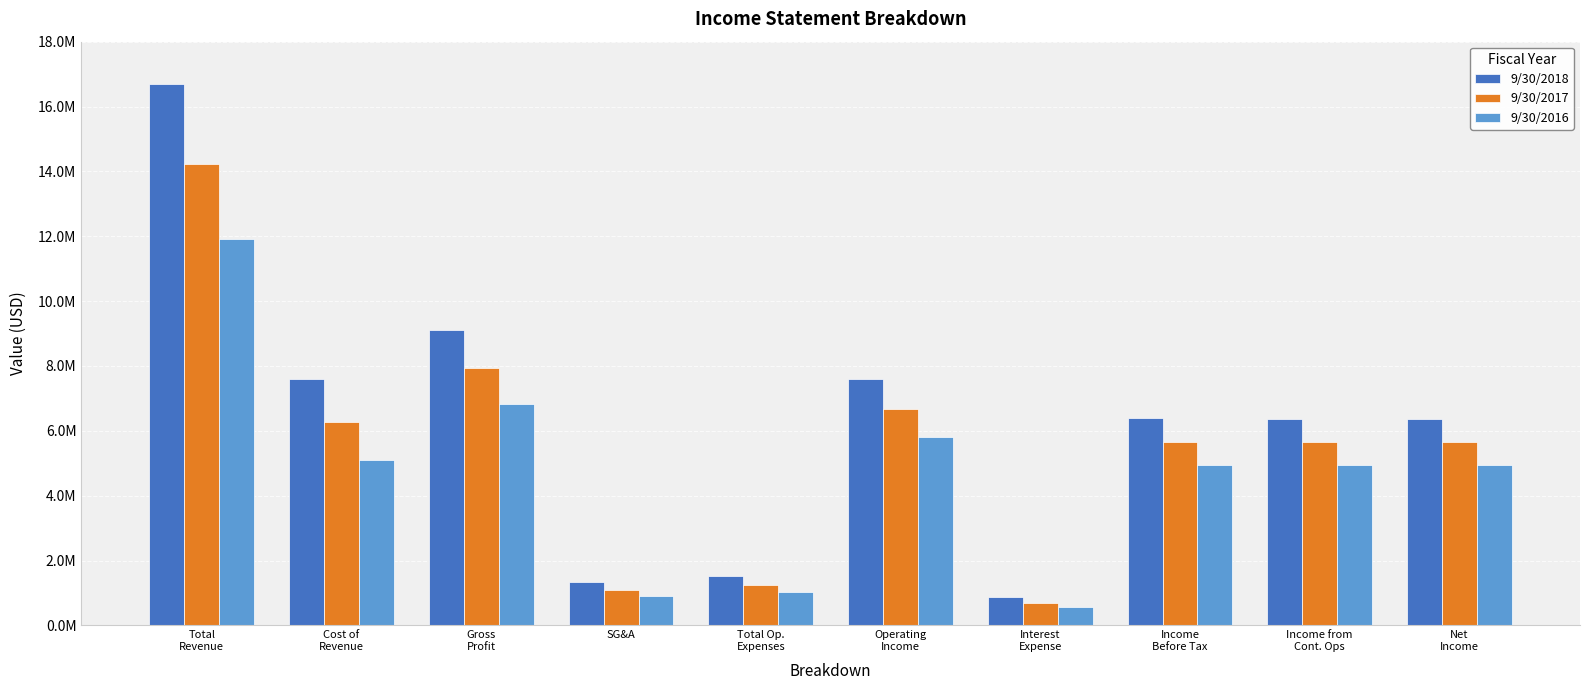

Does the chart contain any negative values?

No